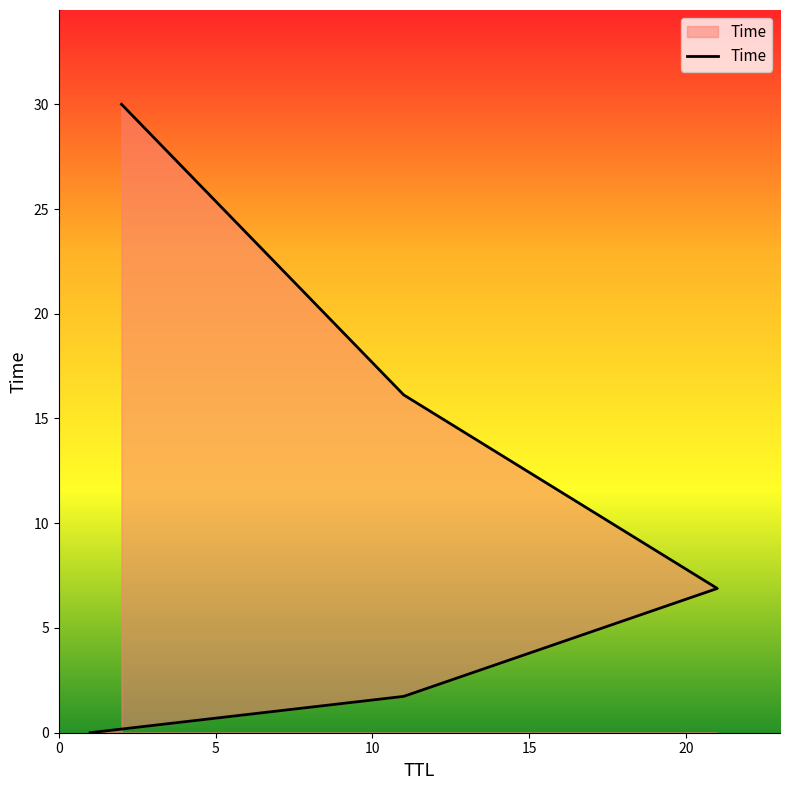

What is the value of the 2nd point from the left?

1.7